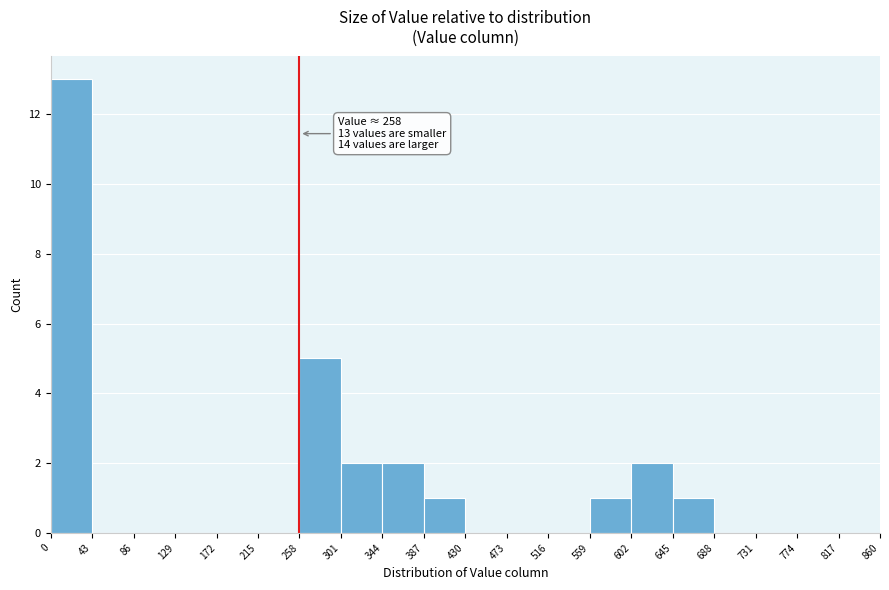

Which range on the x-axis has the tallest bar?

0 to 43